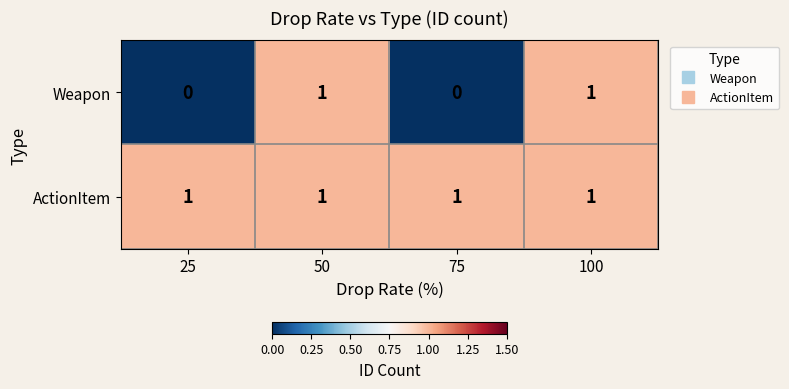

List the series in order of their overall mean, lowest first.

Weapon, ActionItem